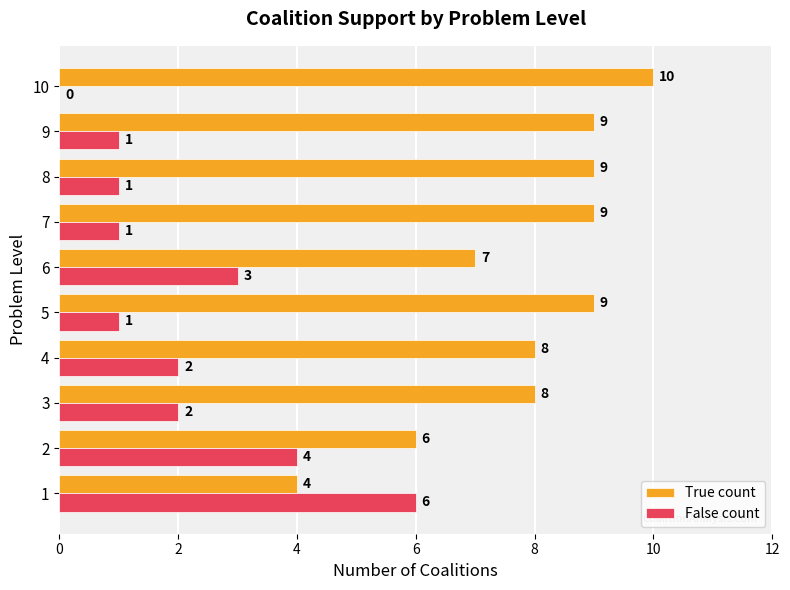

What is the total value across all series at 2?

10